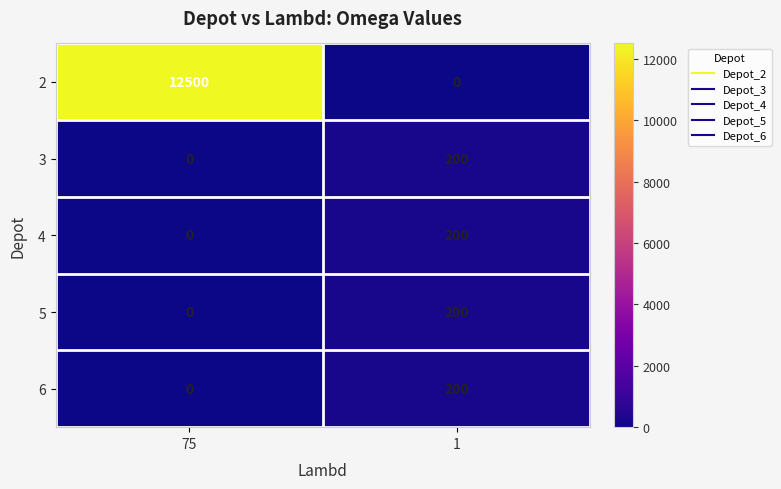

How many categories are shown in the chart?

2